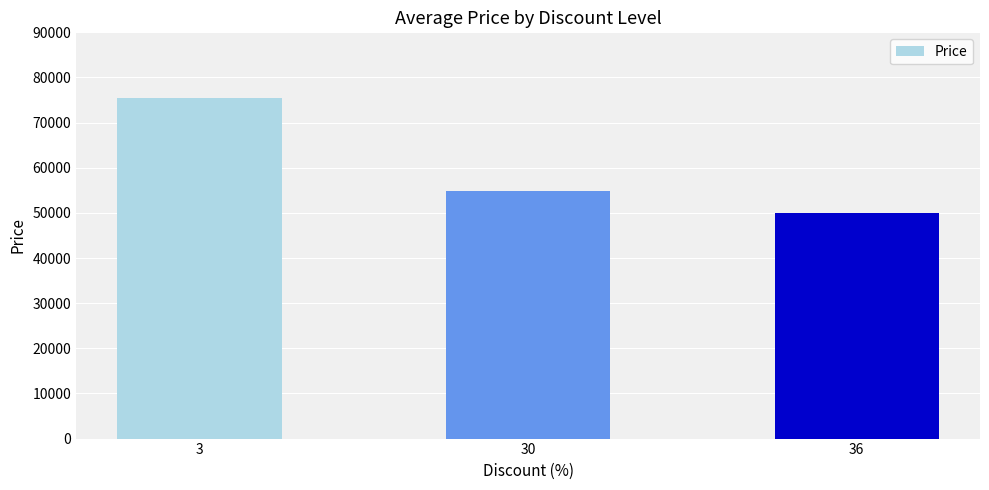

What is the change in value from 3 to 30?

-20660